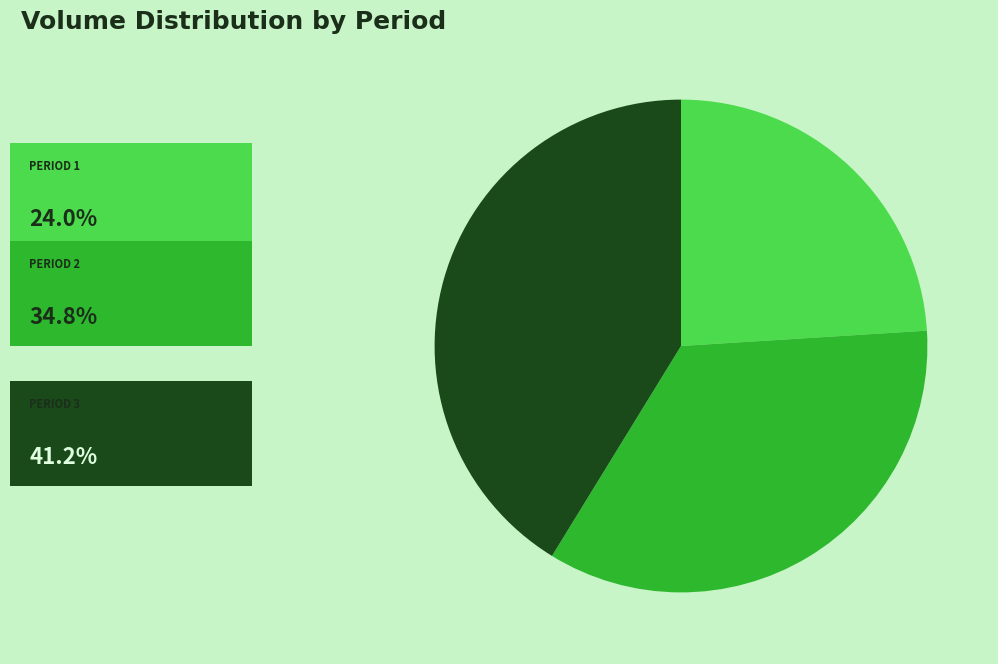

Is there a majority slice in this chart?

No